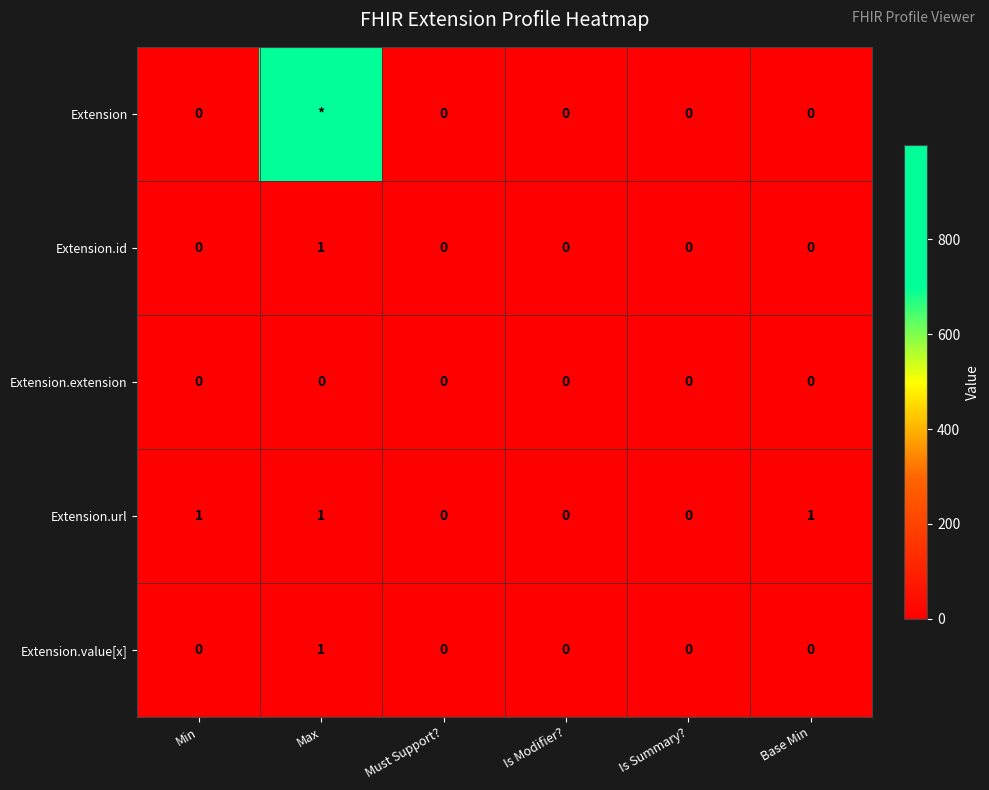

At how many categories does at least one series exceed 379?

1